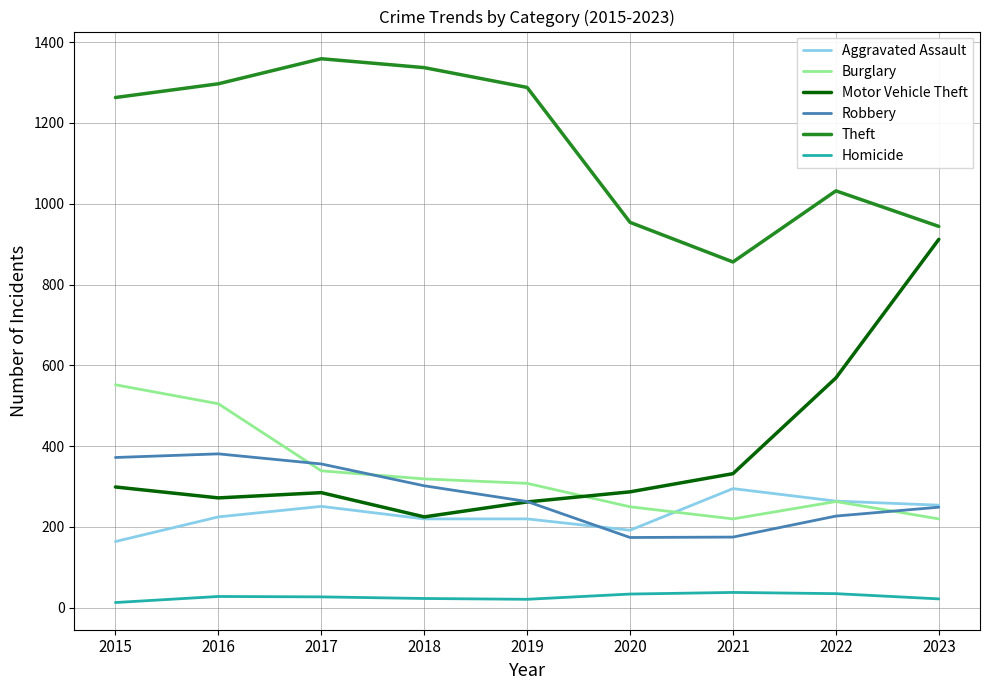

What is the sum of the Burglary values at 2016 and 2019?

813